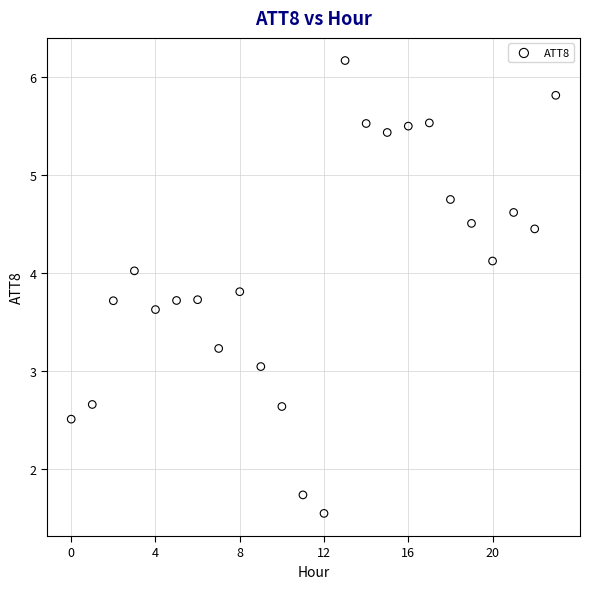

What is the range of Y values (max minus min)?

4.6